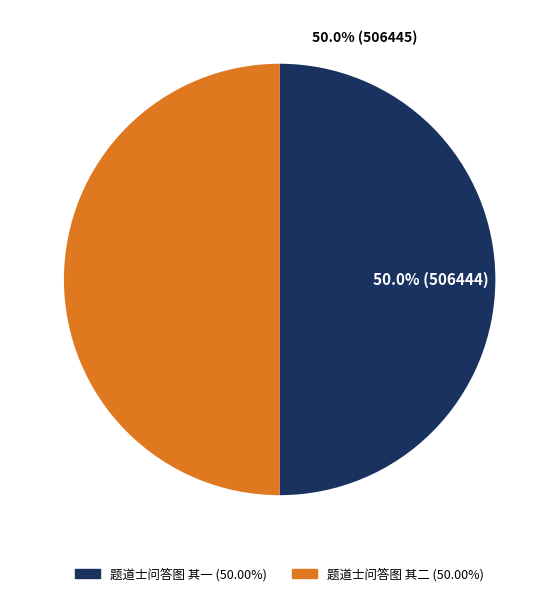

Is it true that 题道士问答图 其一 is 50% of the pie?

True